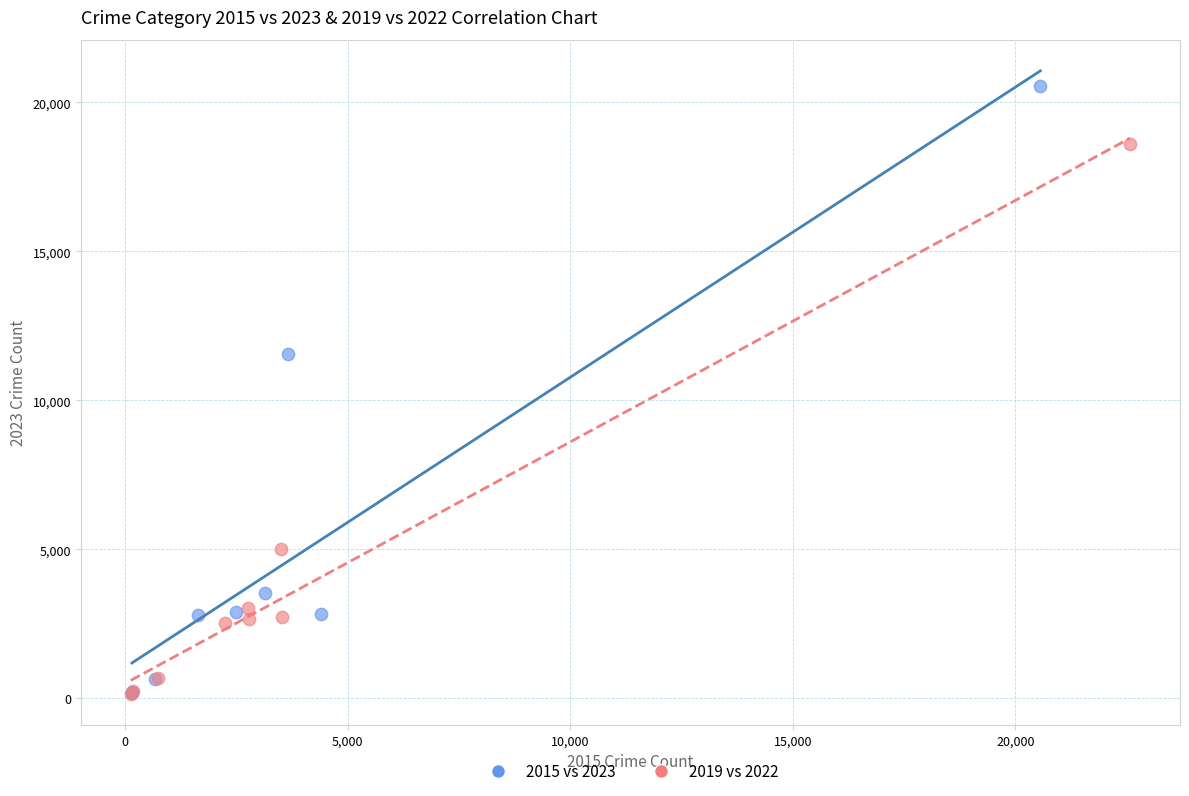

Which series has the widest spread of Y values?

2015 vs 2023